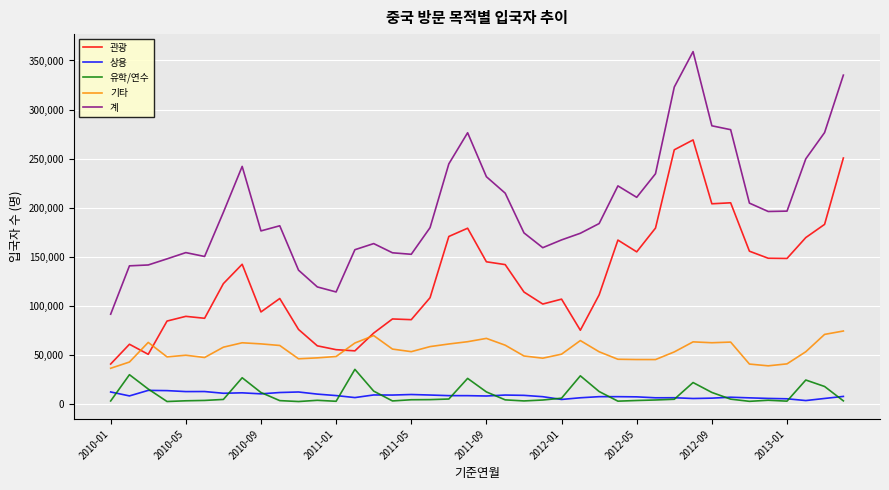

Which series has the largest total across all categories?

계